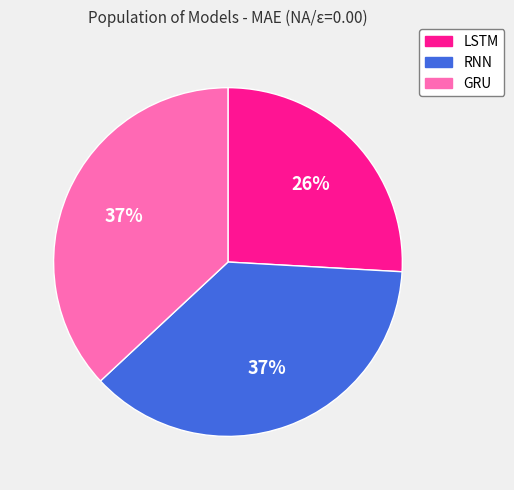

To the nearest percent, what is the difference between the largest and smallest slice percentages?

11%